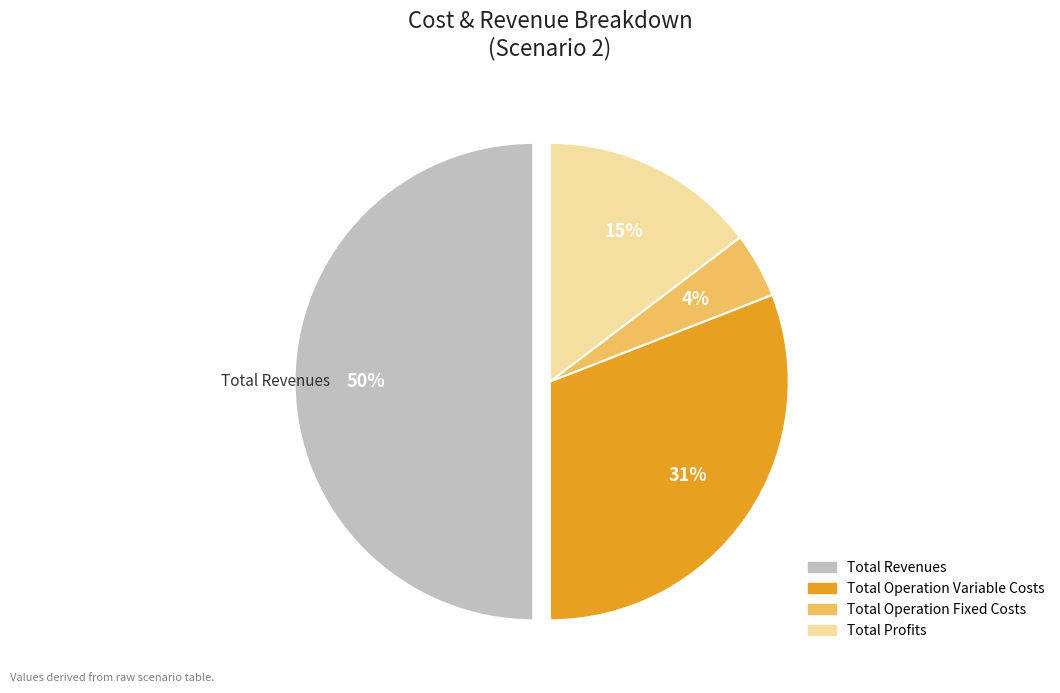

To the nearest percent, what is the difference between the largest and smallest slice percentages?

46%